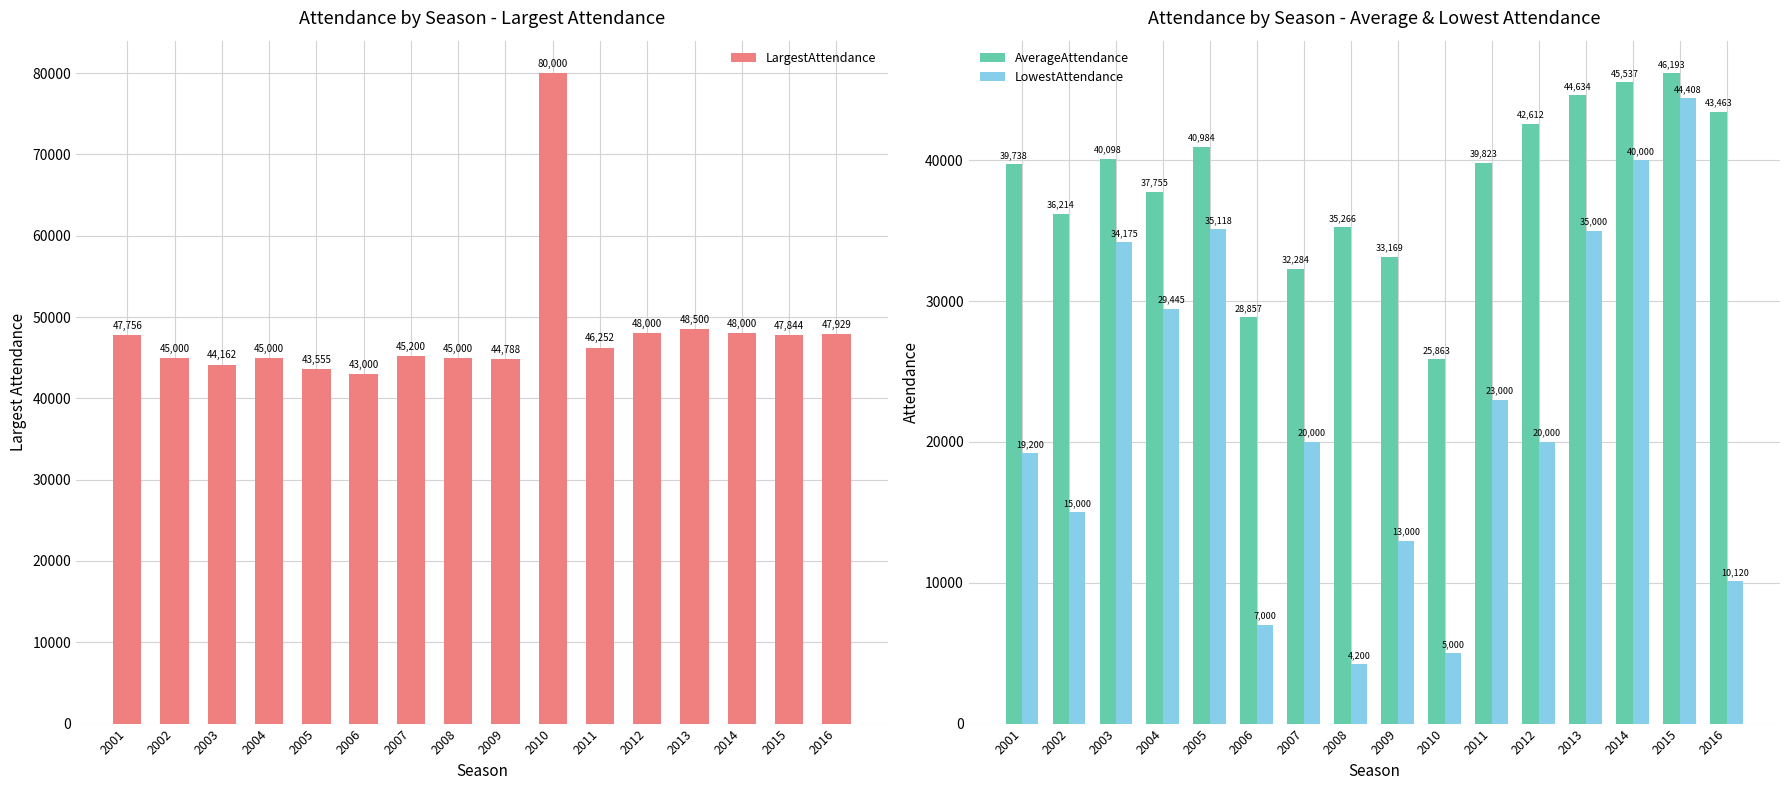

At which label does AverageAttendance reach its minimum?

2010